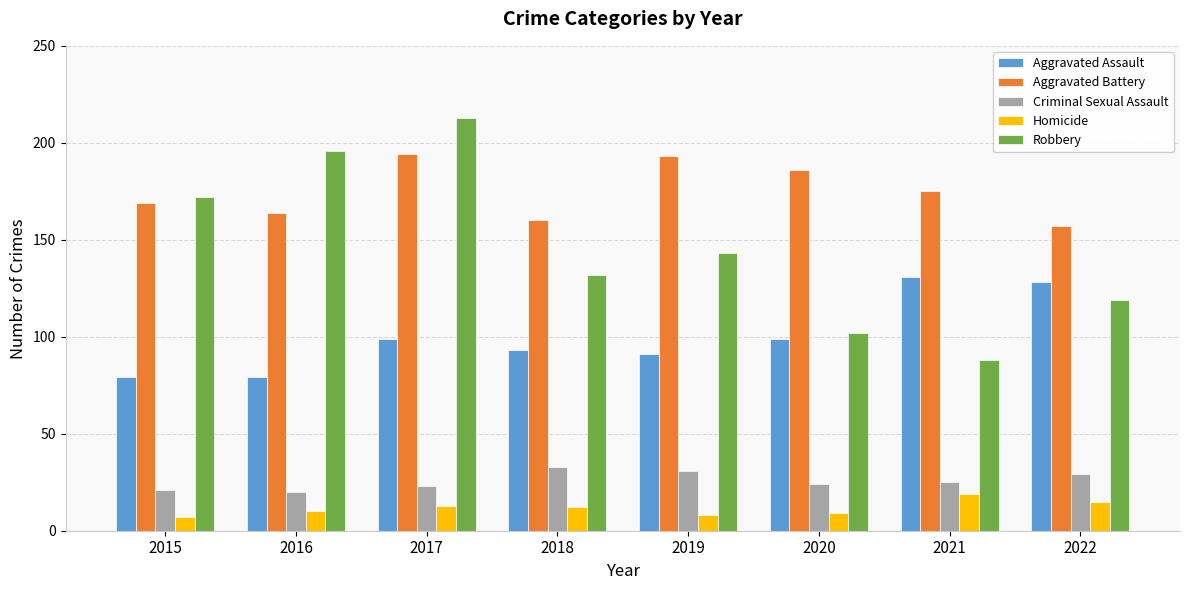

What is the sum of the Homicide values at 2022 and 2021?

34